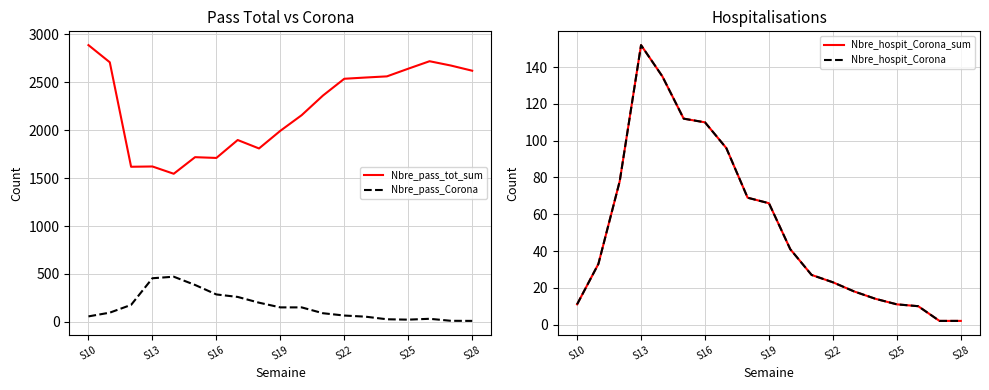

Reading left to right, extract all data points from this chart.

Nbre_pass_tot_sum: 2887	2708	1618	1621	1545	1718	1710	1897	1809	1993	2156	2361	2536	2549	2561	2641	2719	2674	2620
Nbre_pass_Corona: 57	96	177	455	471	385	286	260	200	151	151	90	66	54	27	23	32	11	10
Nbre_hospit_Corona_sum: 11	33	78	152	135	112	110	96	69	66	41	27	23	18	14	11	10	2	2
Nbre_hospit_Corona: 11	33	78	152	135	112	110	96	69	66	41	27	23	18	14	11	10	2	2